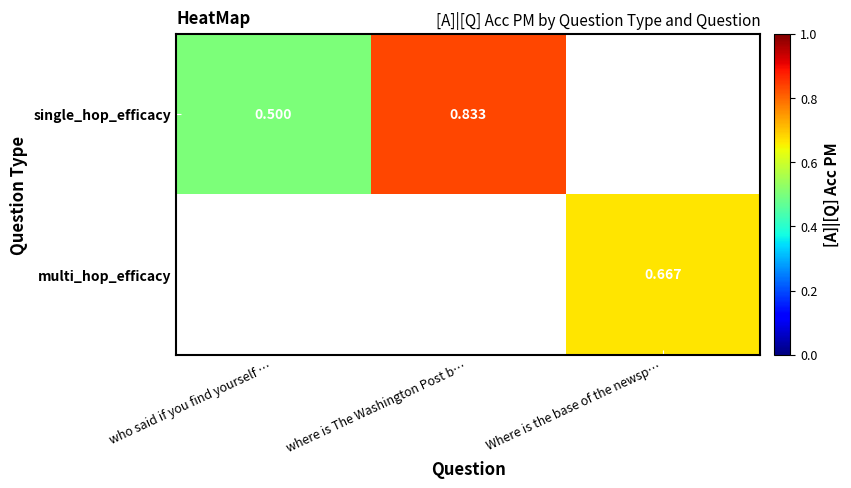

Which series has the largest range (max minus min)?

single_hop_efficacy